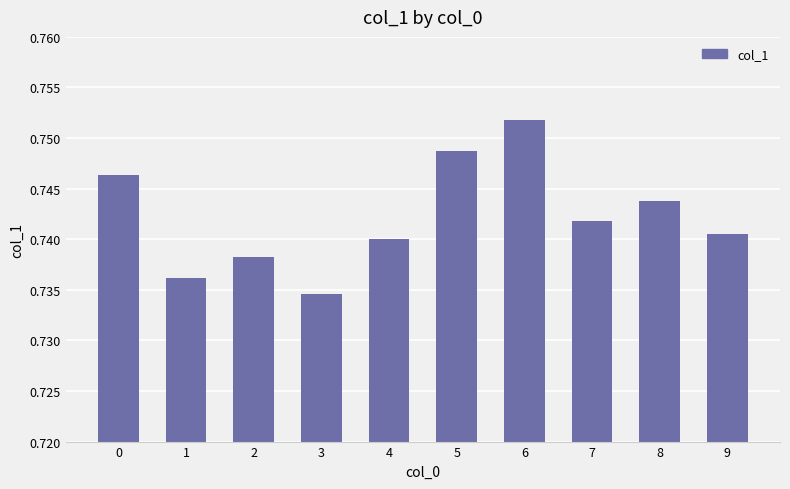

Which label corresponds to the smallest value in the chart?

3